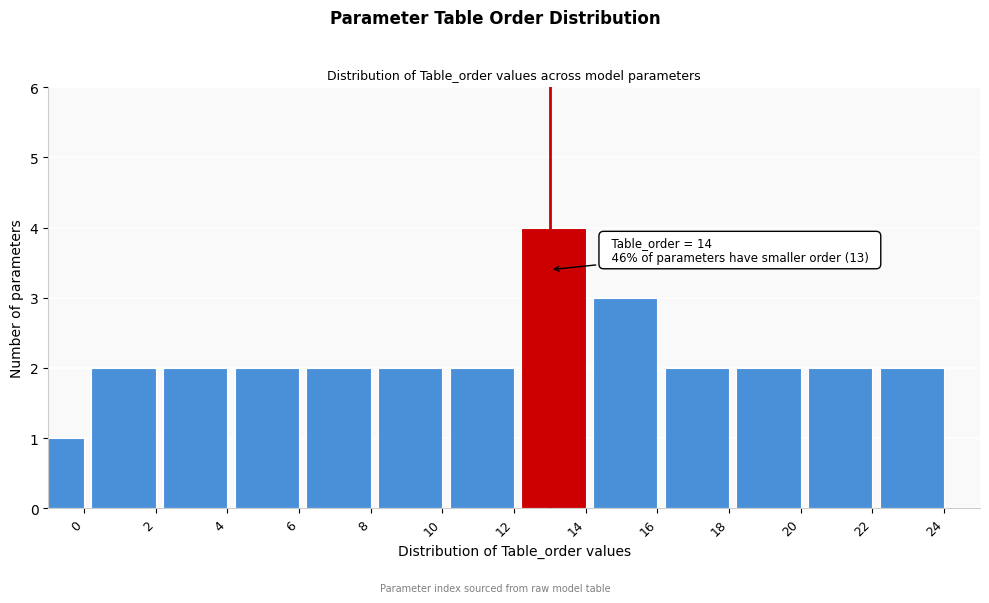

Reading right to left, what are all the values shown in this chart?

24=2	22=2	20=2	18=2	16=3	14=4	12=2	10=2	8=2	6=2	4=2	2=2	0=1